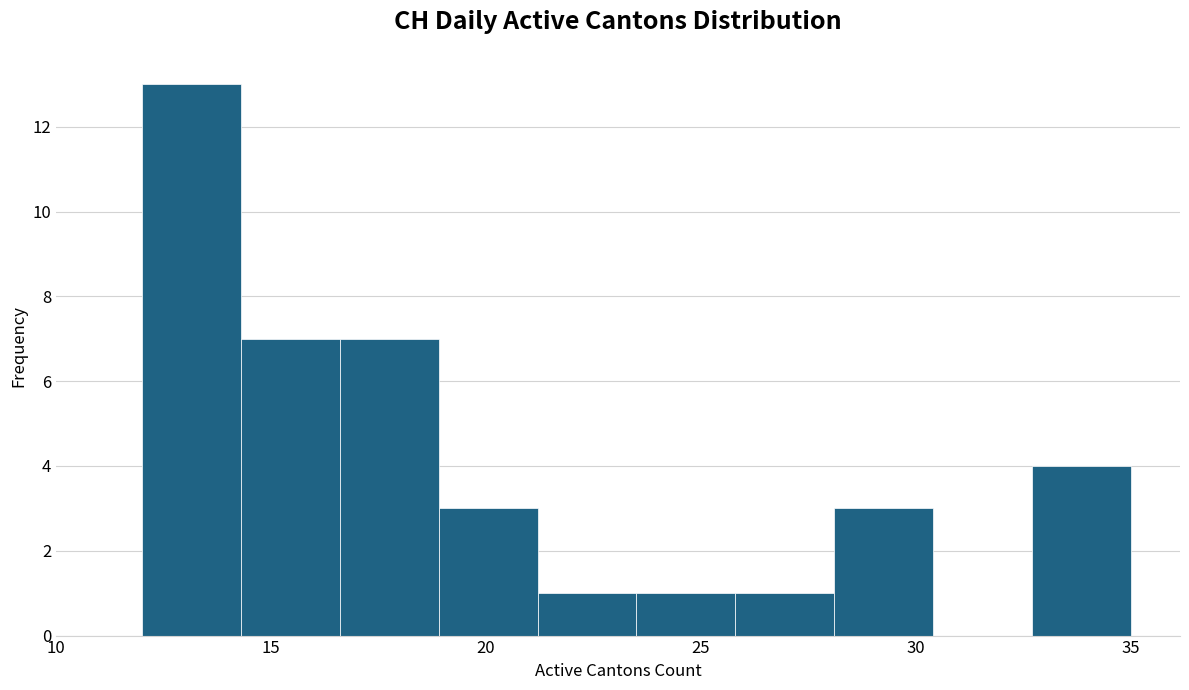

Reading left to right, list every bar in this chart as the range it spans on the x-axis followed by its height. Neither the bar edges nor the heights are printed on the chart, so give them approximately, as read against the axes.

12.0 to 14.3: 13
14.3 to 16.6: 7
16.6 to 18.9: 7
18.9 to 21.2: 3
21.2 to 23.5: 1
23.5 to 25.8: 1
25.8 to 28.1: 1
28.1 to 30.4: 3
30.4 to 32.7: 0
32.7 to 35.0: 4